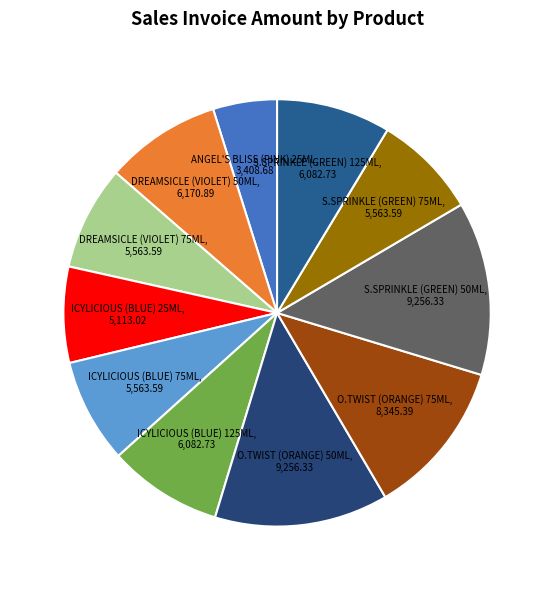

How many slices are in this pie chart?

11